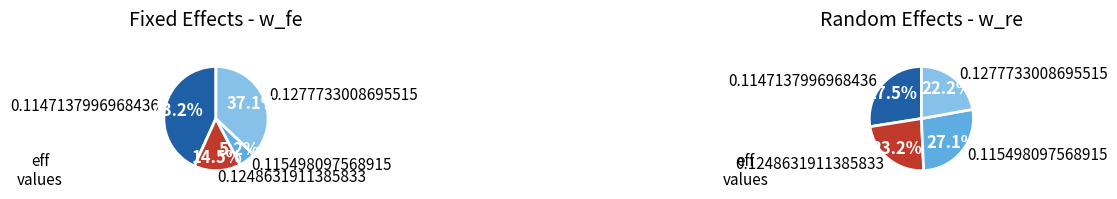

Which category has the biggest portion of the pie?

0.1147137996968436